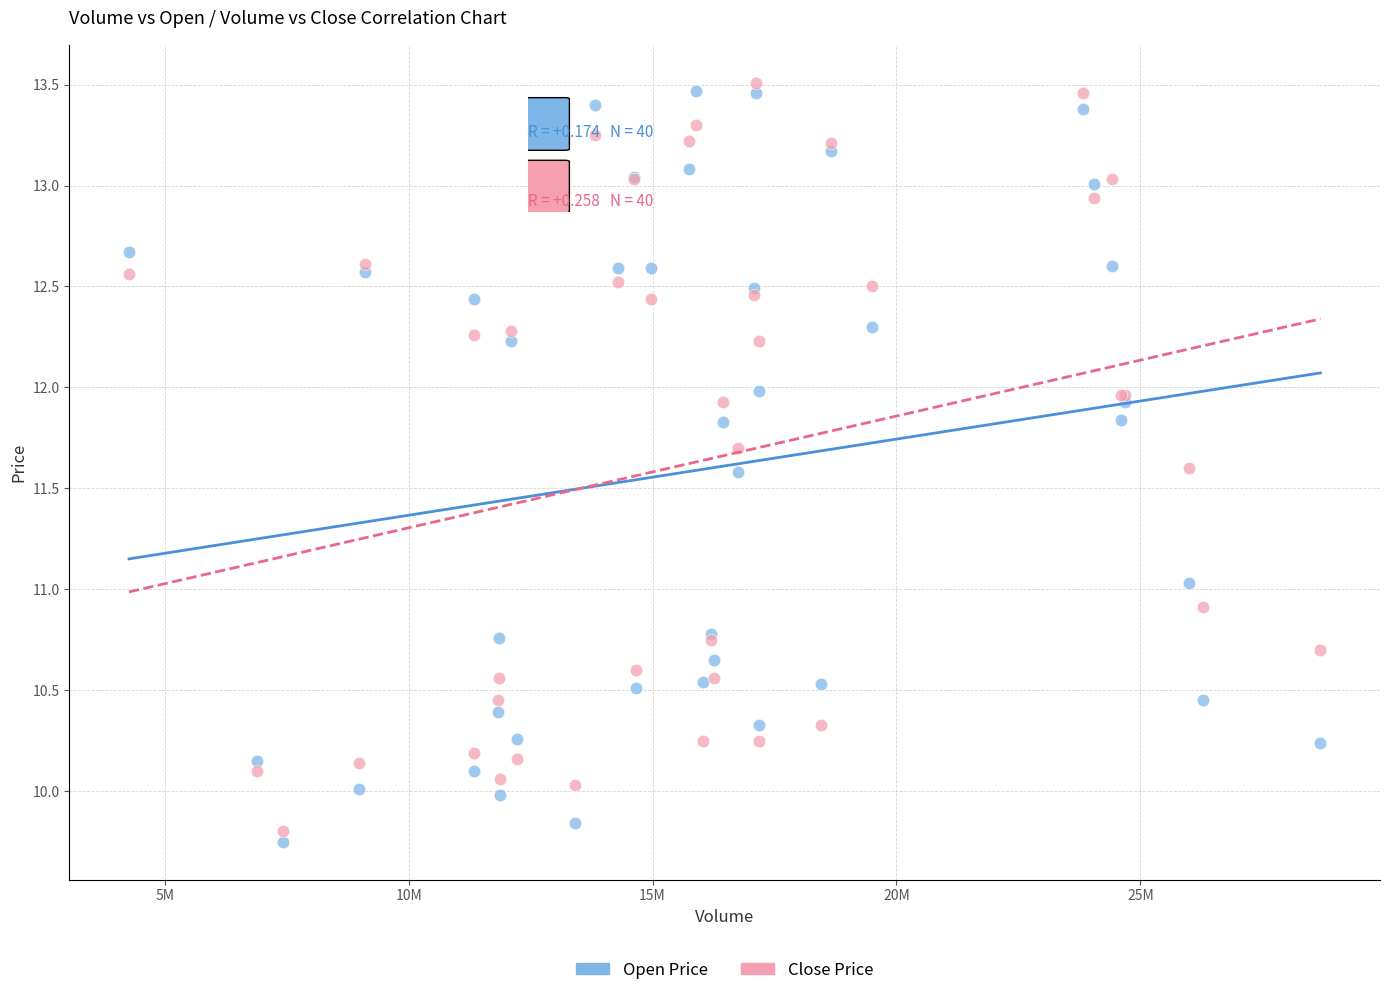

Which series has the widest spread of Y values?

Open Price